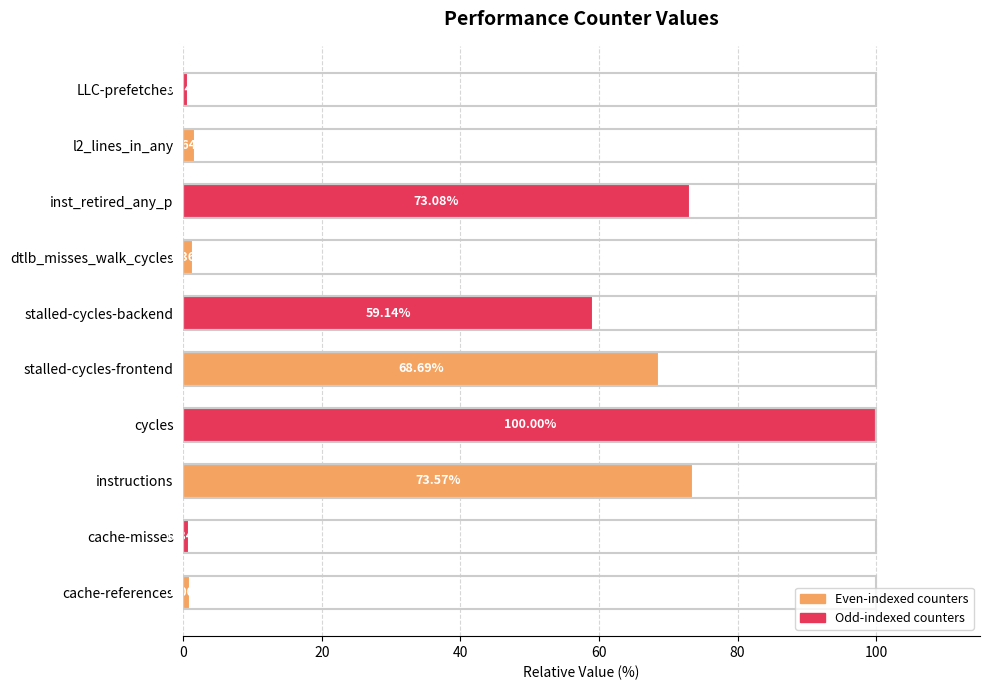

What is the difference between the maximum and minimum values?

99.4